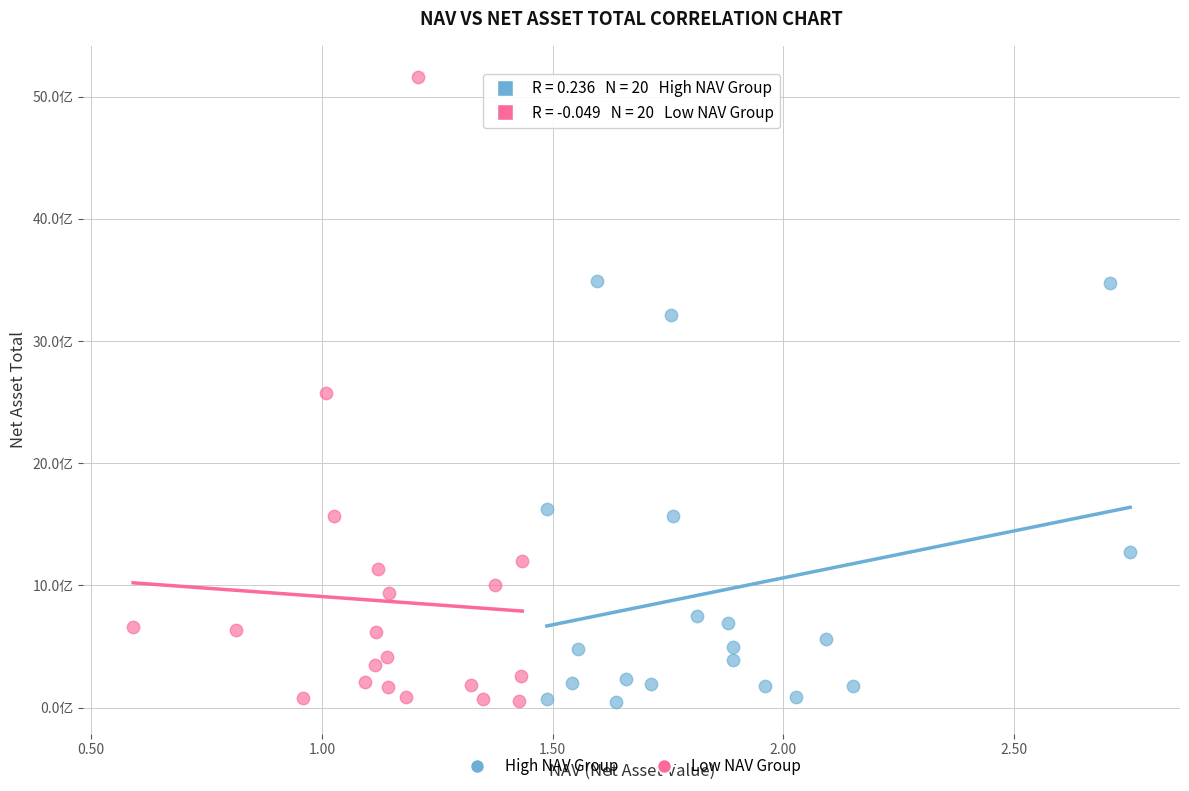

What are all the series names shown in the legend?

High NAV Group, Low NAV Group